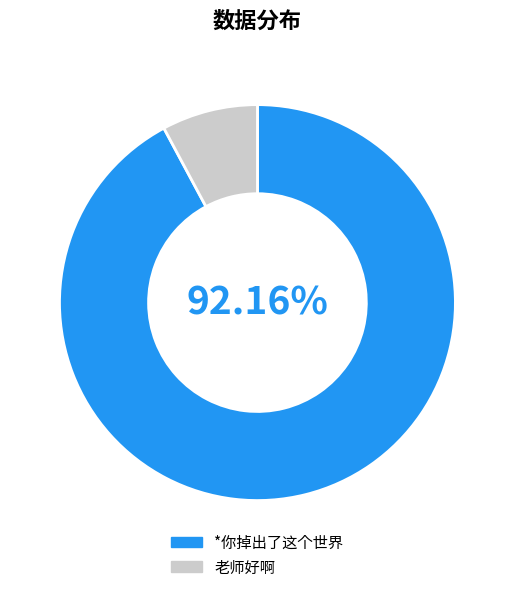

The *你掉出了这个世界 slice represents 92% of the pie. True or false?

True